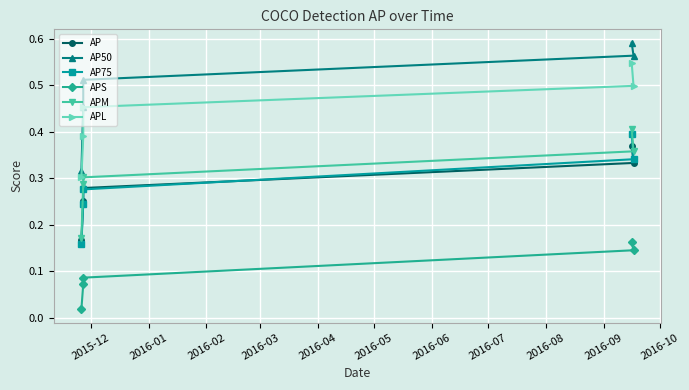

What is the difference between the AP50 values at 2016-04 and 2016-01?

0.1